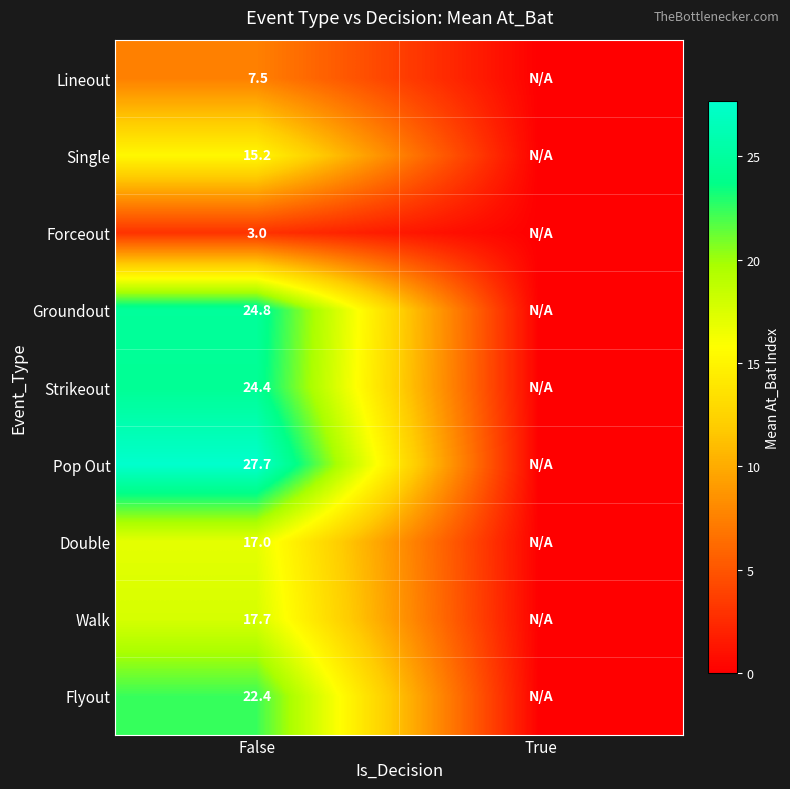

Between False and True, which is larger?

False